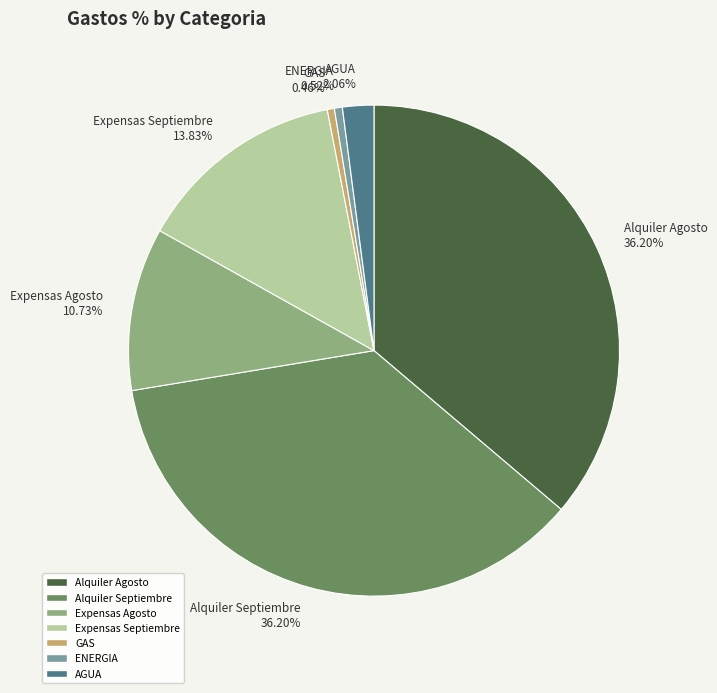

What percentage is the ENERGIA slice, to the nearest percent?

1%